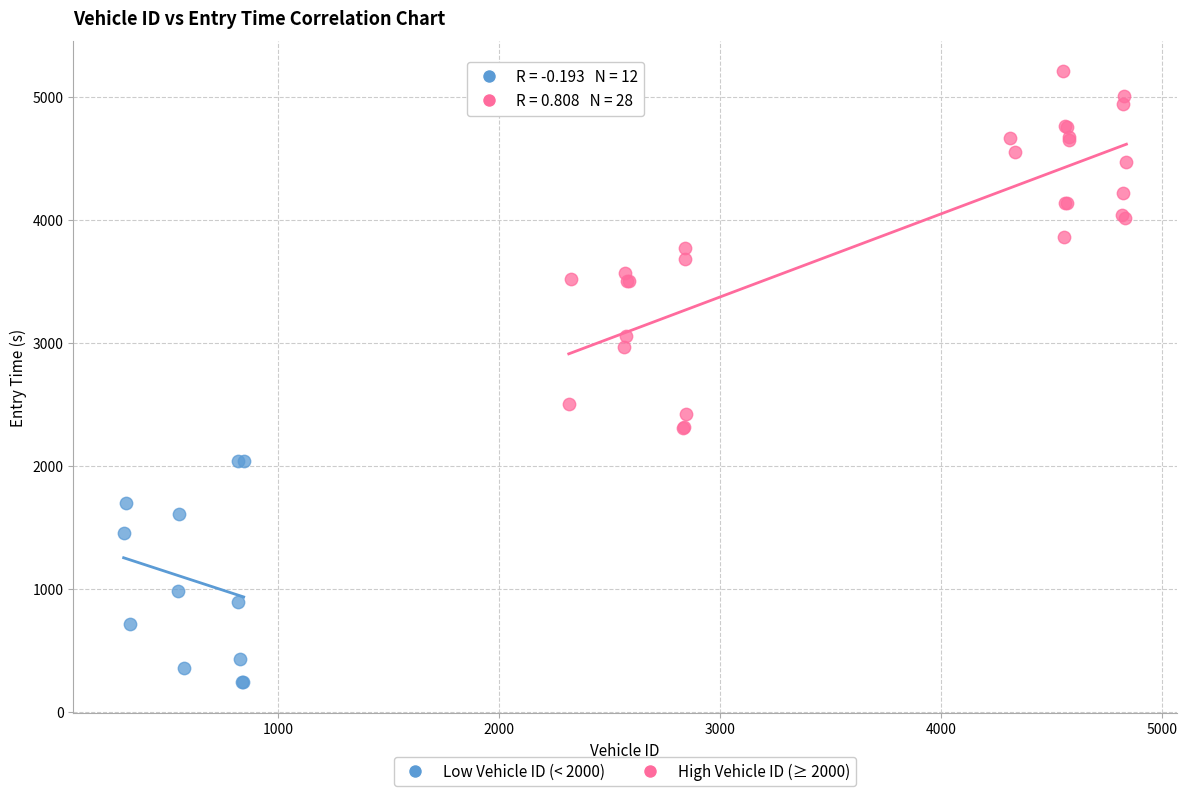

Which series reaches the maximum Y coordinate?

High Vehicle ID (≥ 2000)